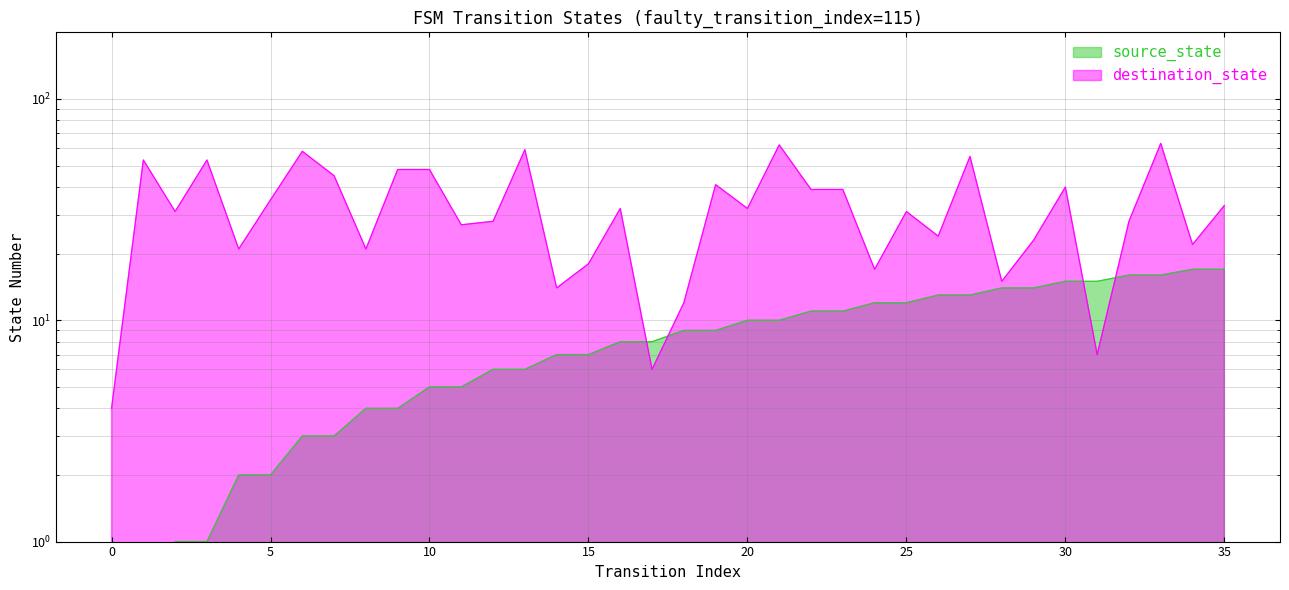

Count the number of data series in this chart.

2